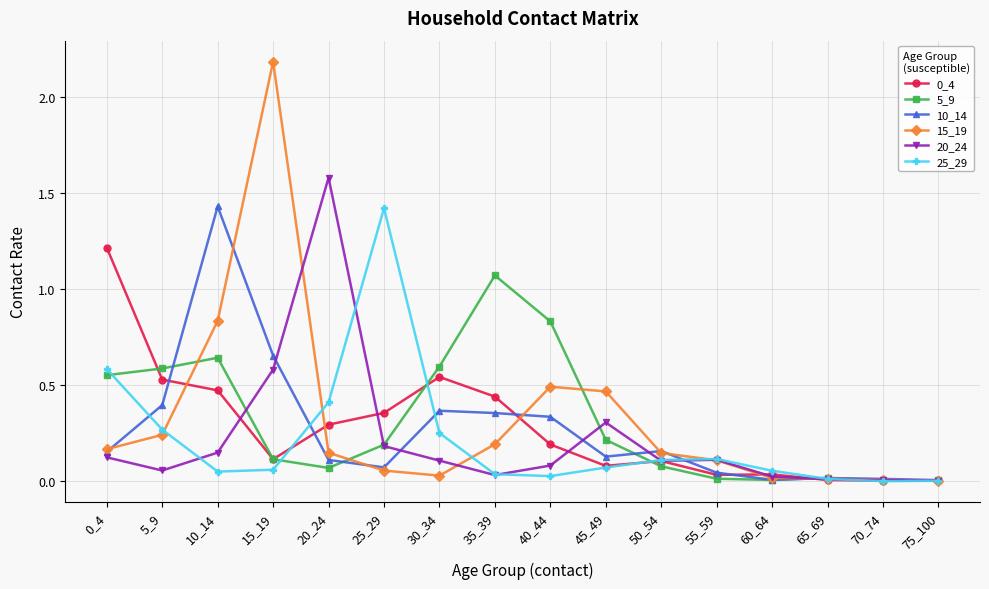

The 20_24 series shows 0.2 at 55_59. True or false?

False